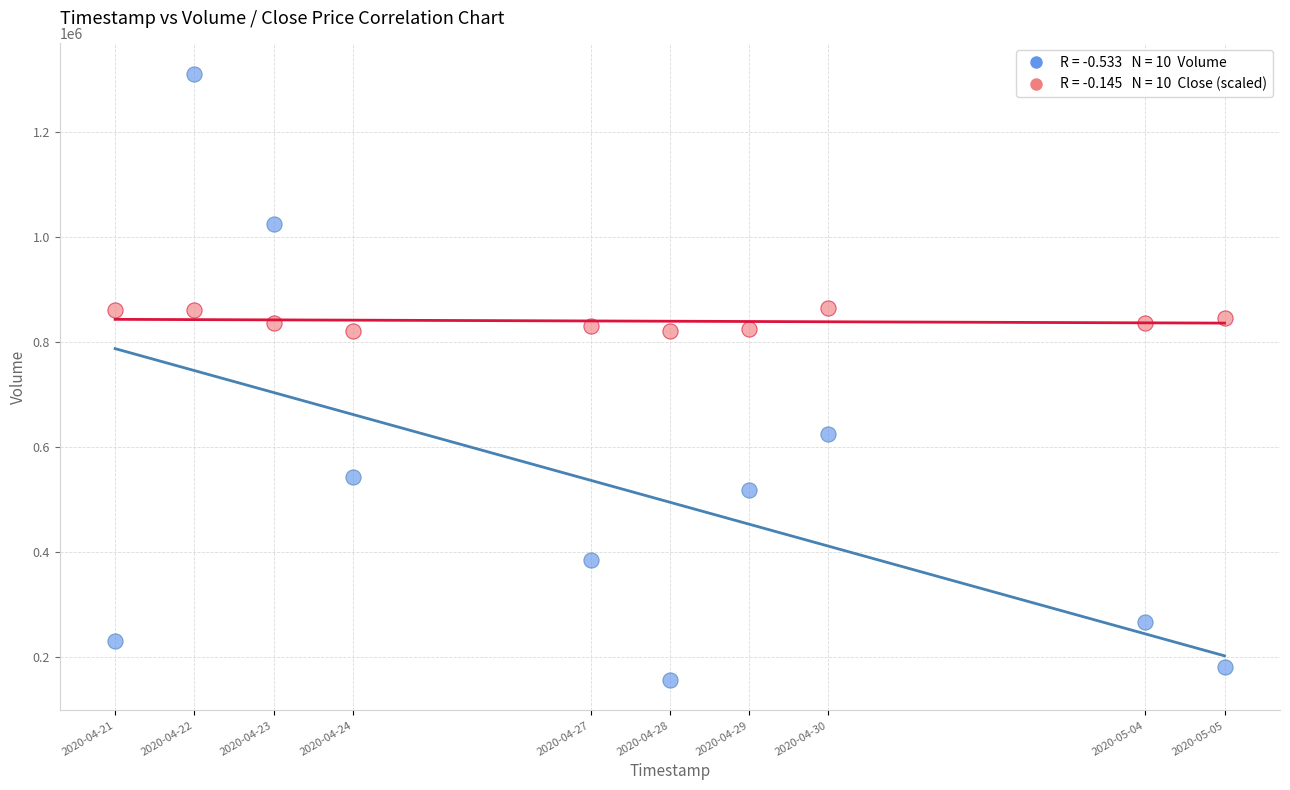

Across all data points, what is the range of Y values (max minus min)?

1154100